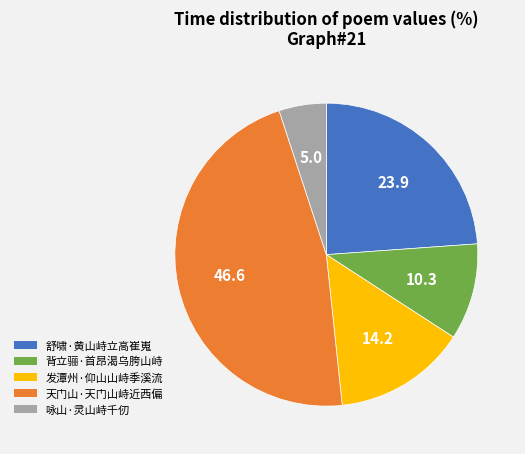

Count the number of slices in the pie.

5